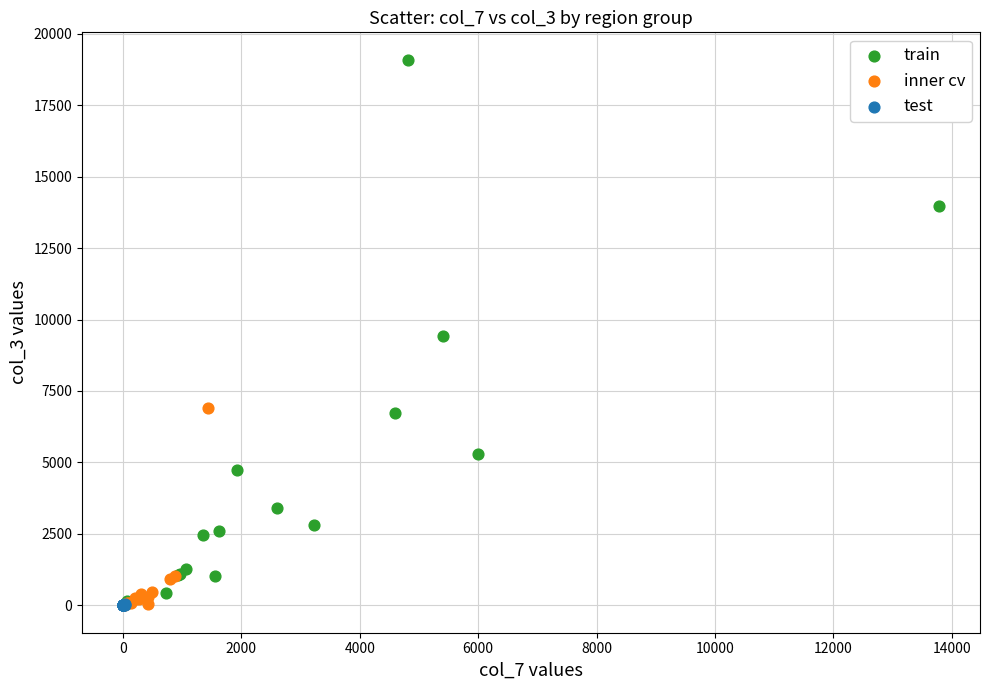

Which series has the widest spread of Y values?

train